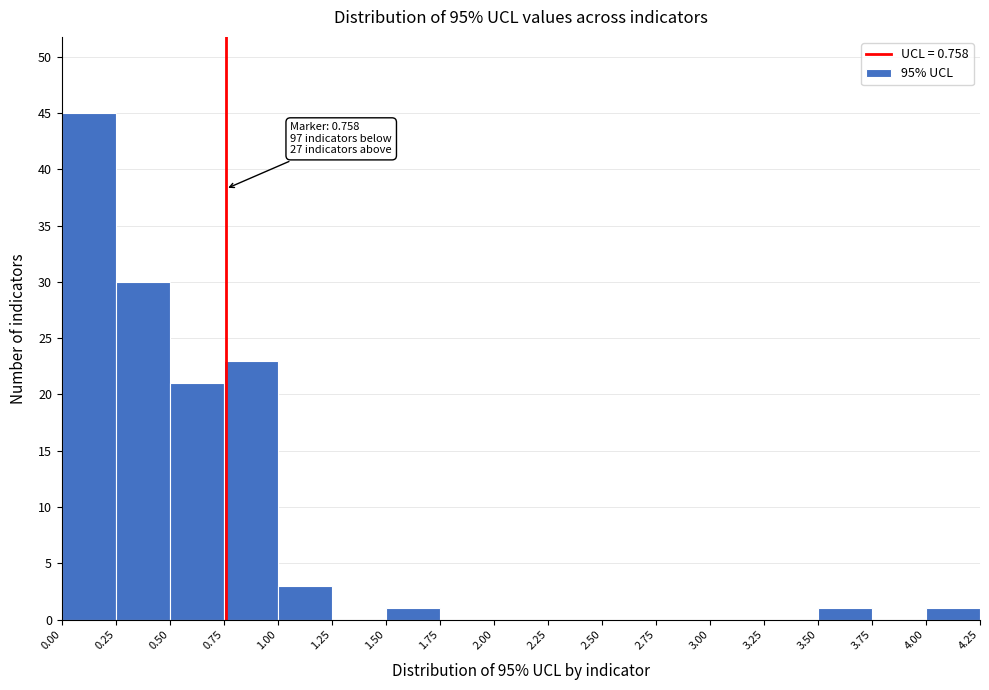

Which range on the x-axis has the tallest bar?

0.00 to 0.25